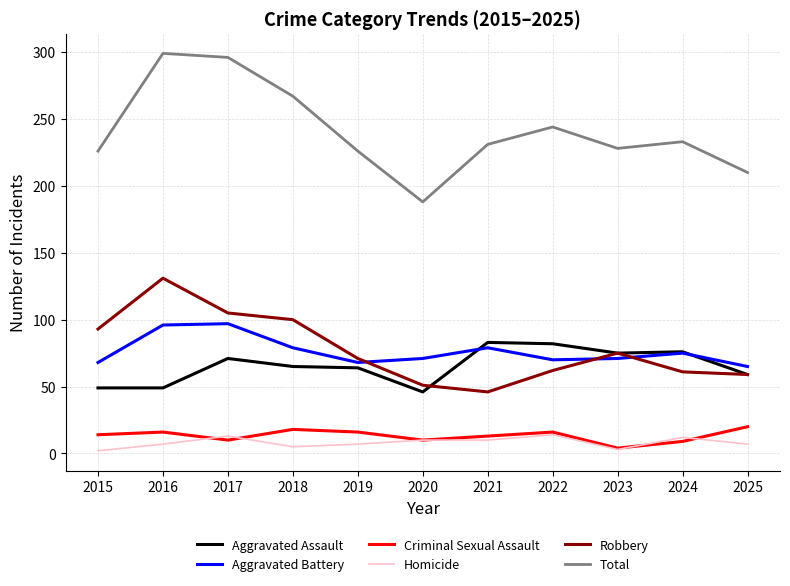

What is the total value across all series at 2016?

598